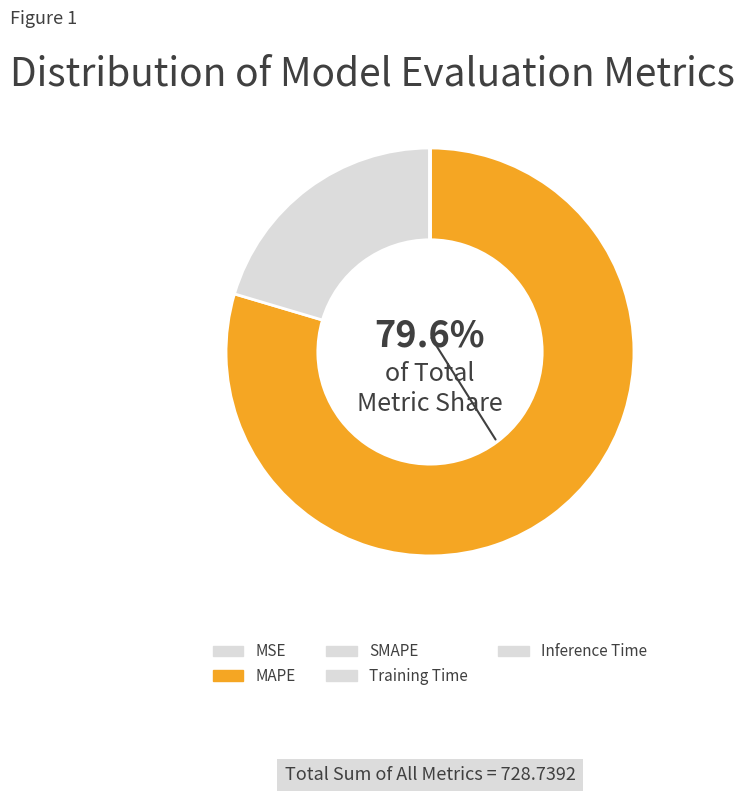

To the nearest percent, what is the average slice percentage?

20%